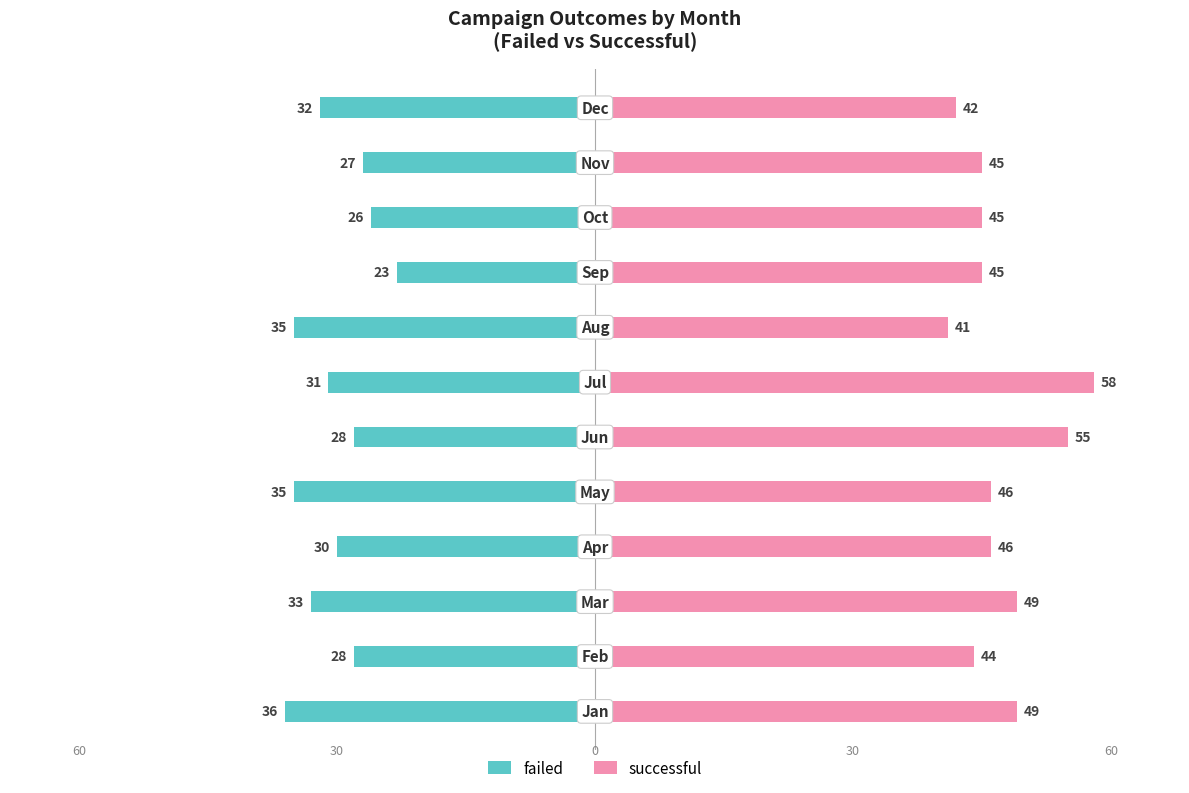

How many categories are shown in the chart?

12